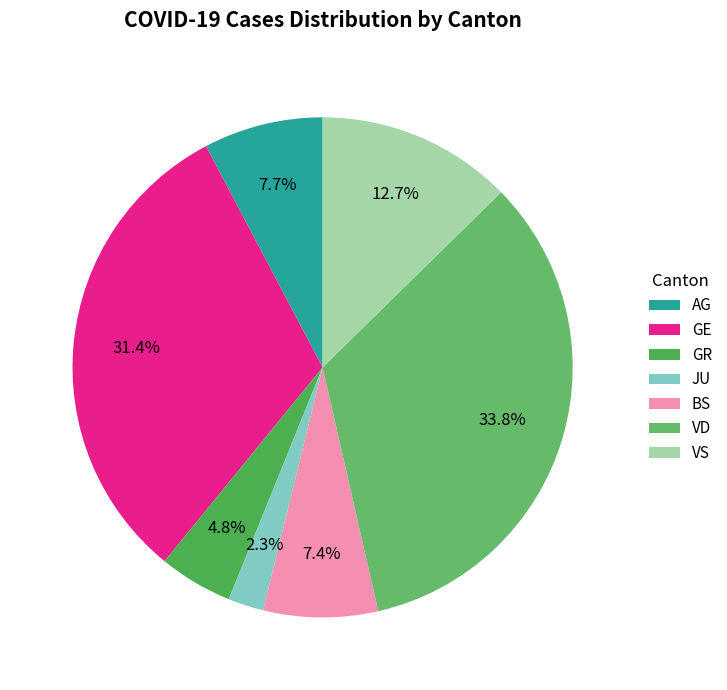

How many slices are in this pie chart?

7